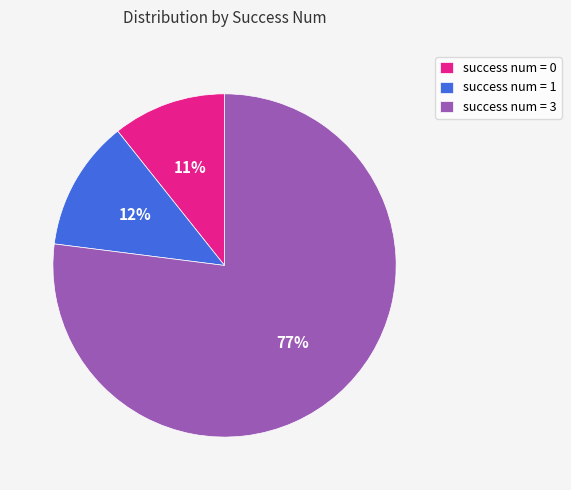

Does any single category account for the majority?

Yes